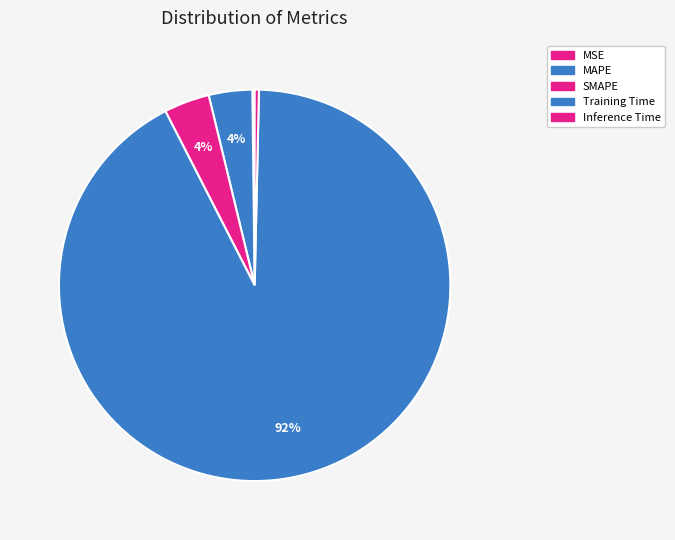

How many slices are in this pie chart?

5